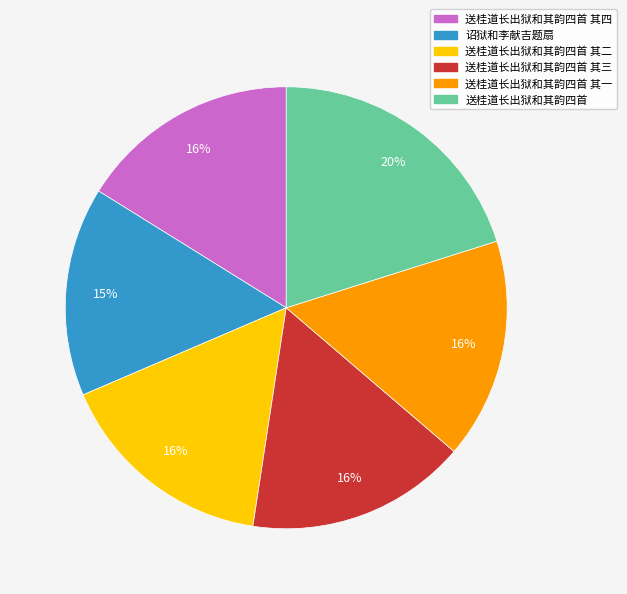

Is there a majority slice in this chart?

No